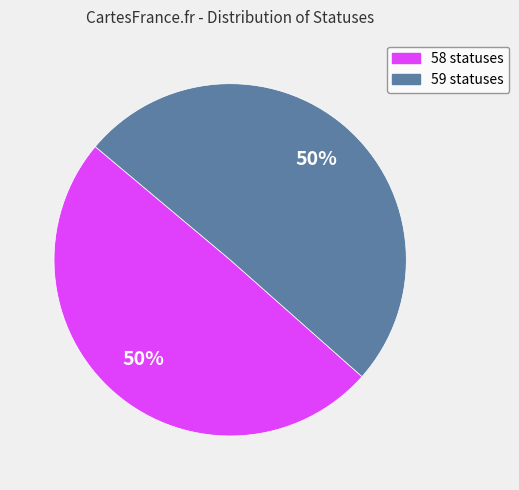

The 59 statuses slice represents 38% of the pie. True or false?

False